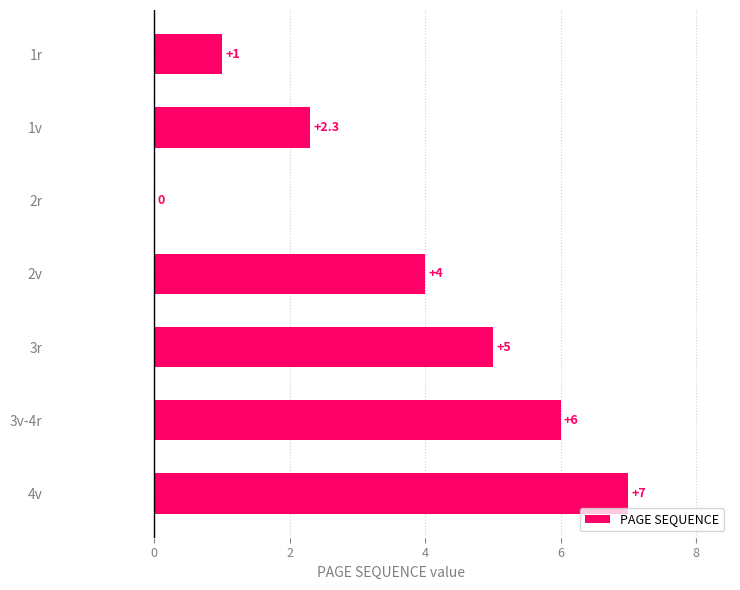

Which has a higher value, 4v or 3v-4r?

4v